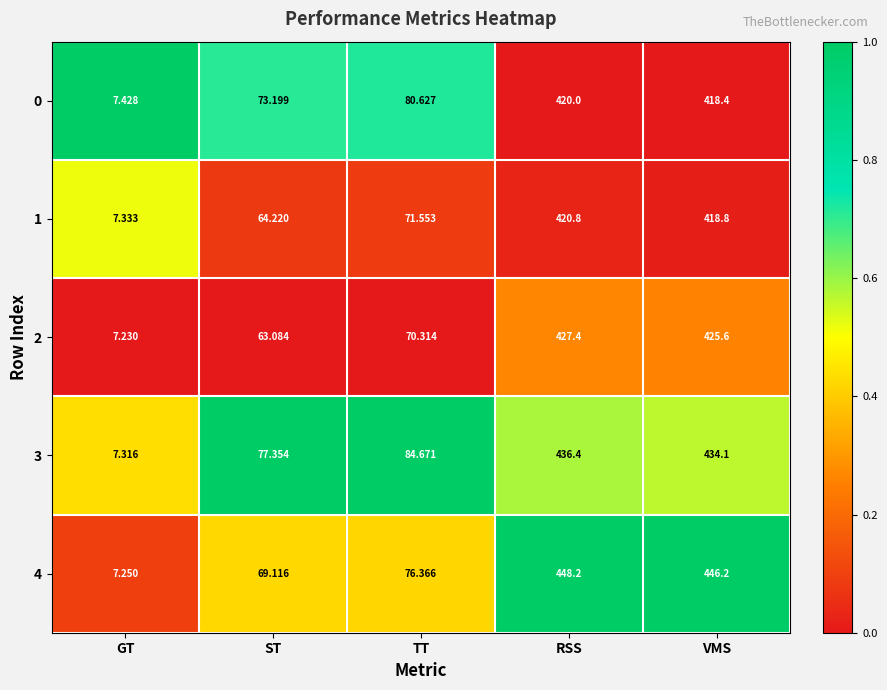

At which label does 0 reach its minimum?

GT